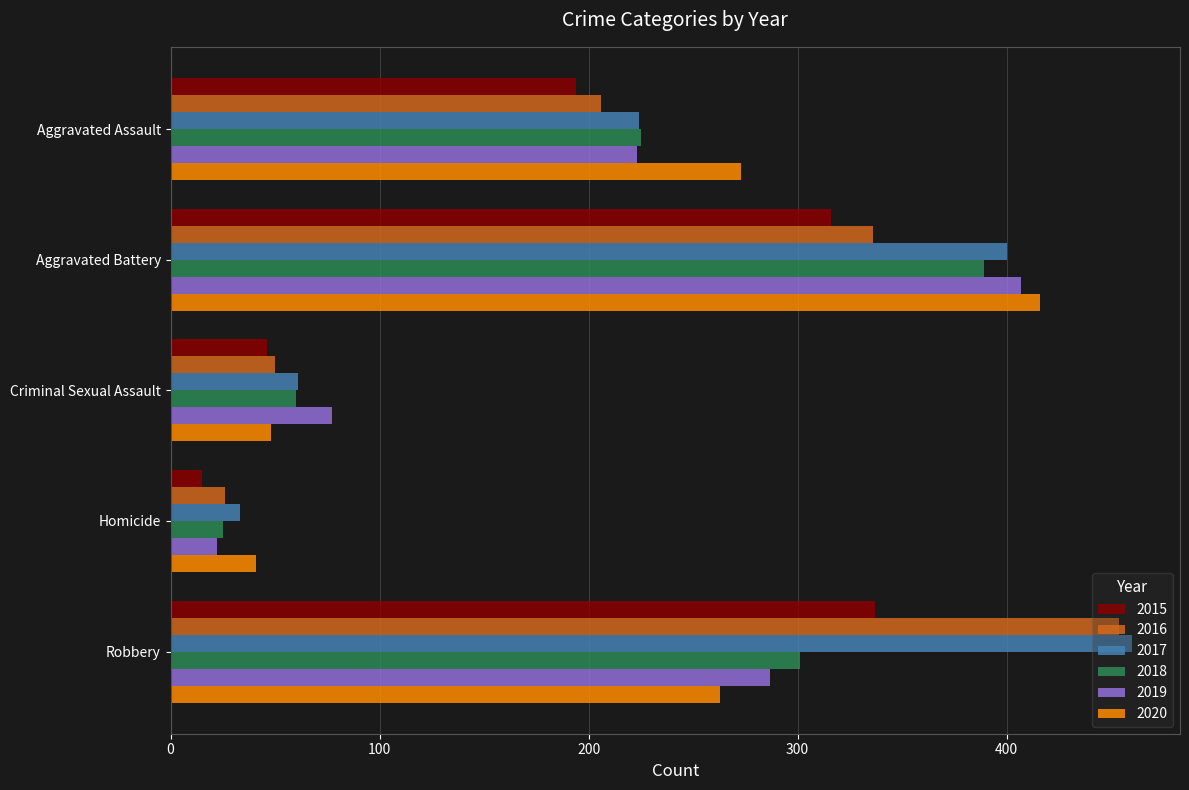

What is the greatest value displayed?

460